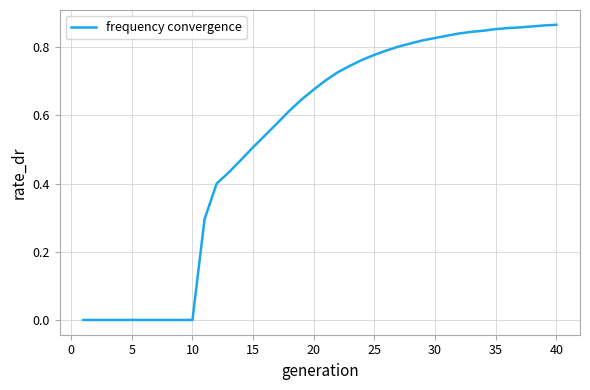

Count the number of categories in the chart.

40